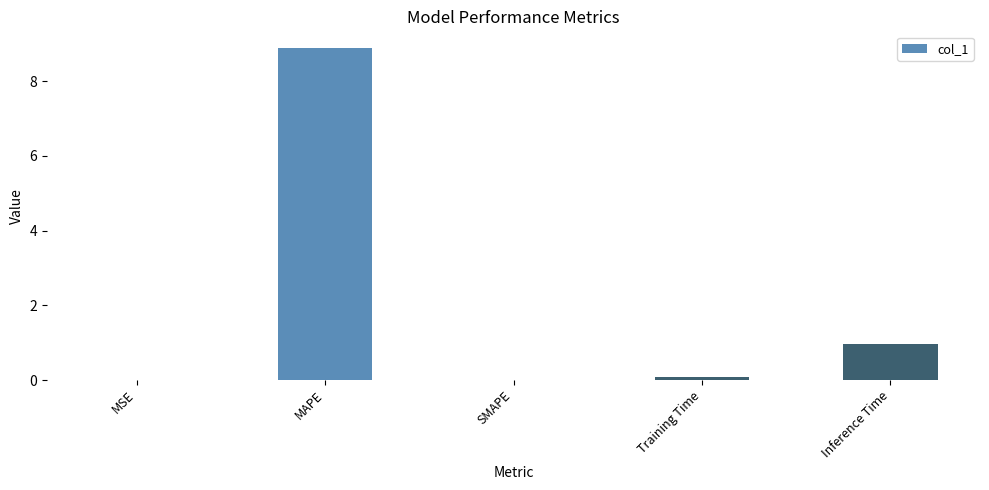

What is the sum of the values at MAPE and Inference Time?

9.9